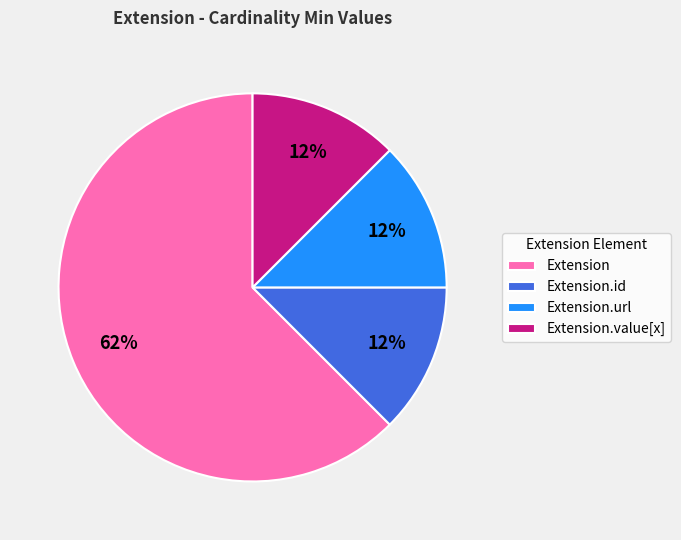

Count the number of slices in the pie.

4